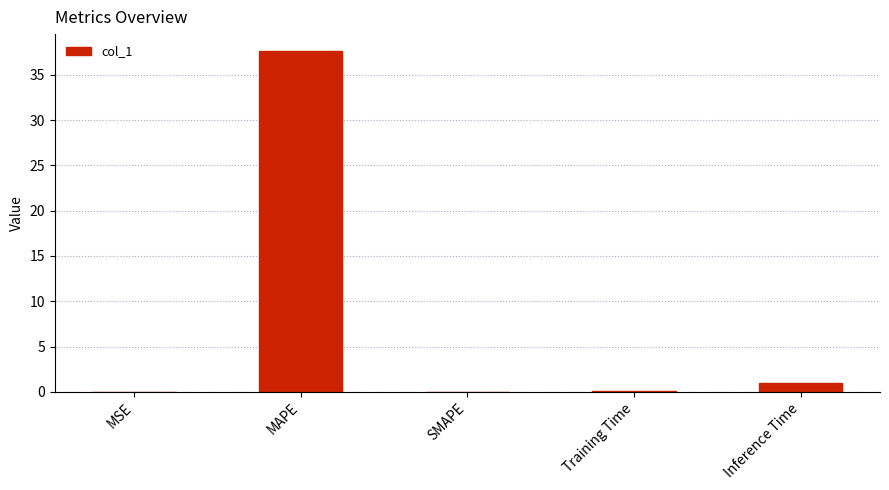

At which label is the value closest to 18?

Inference Time